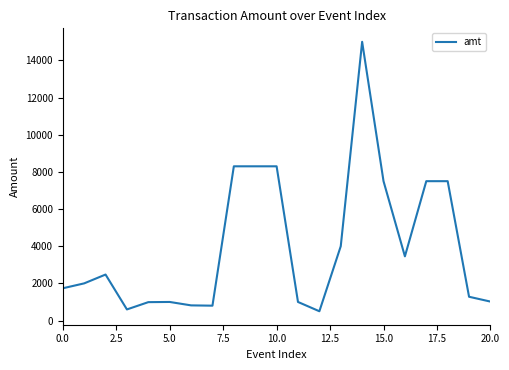

What is the smallest value displayed?

500